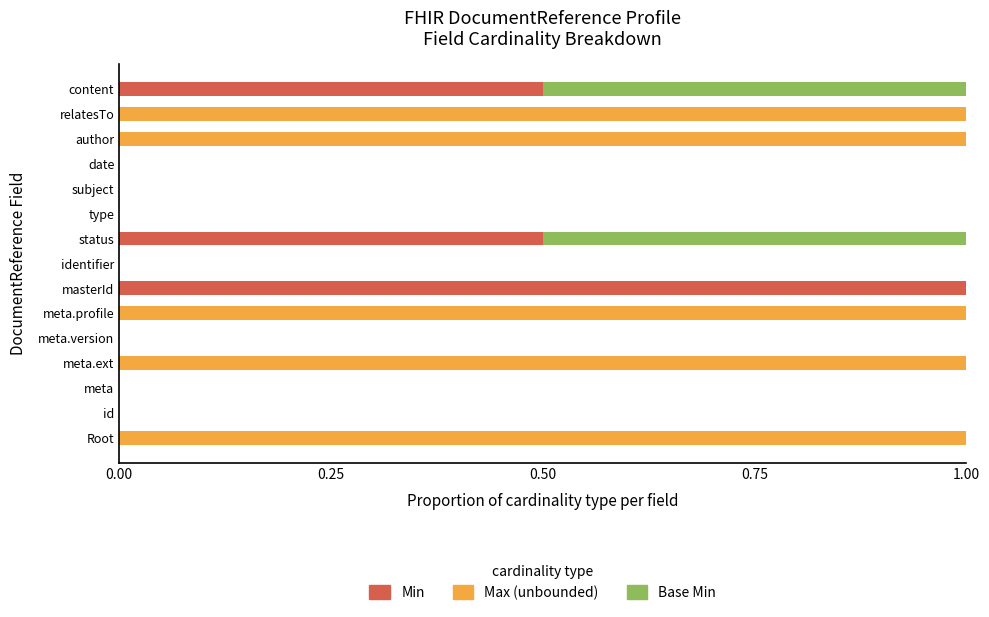

Count the number of categories in the chart.

15